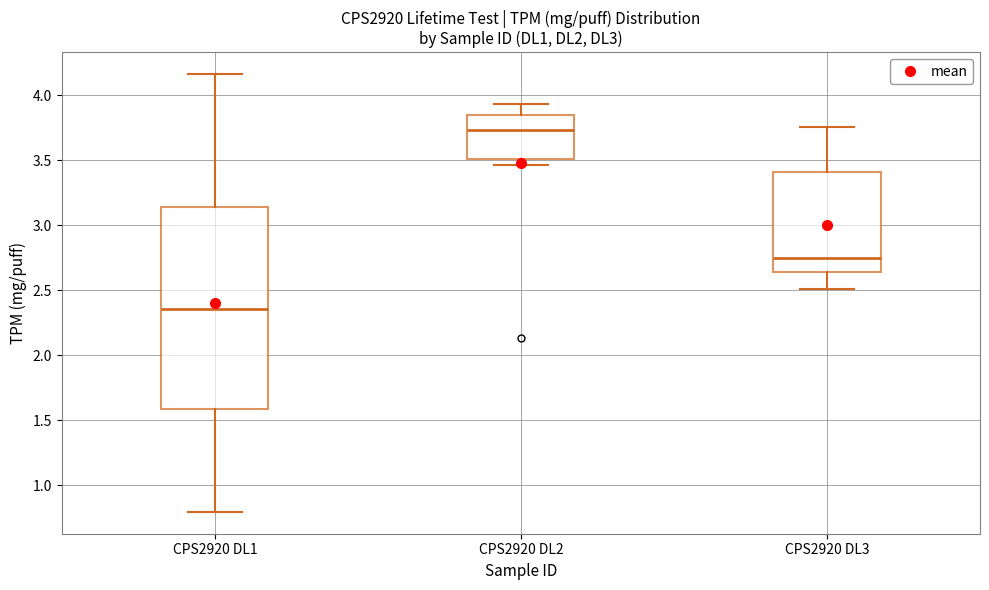

Which box's median line is the highest?

CPS2920 DL2